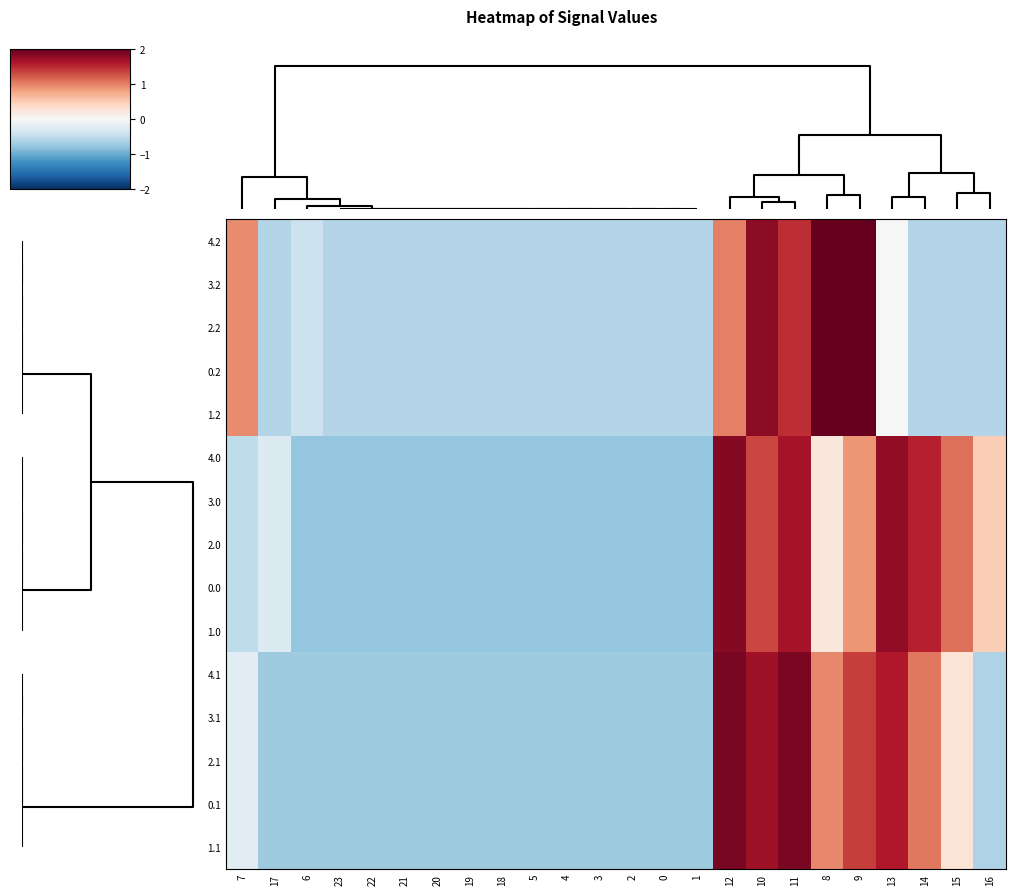

Rank the series at 23 from lowest to highest value.

4.0, 3.0, 2.0, 0.0, 1.0, 4.1, 3.1, 2.1, 0.1, 1.1, 4.2, 3.2, 2.2, 0.2, 1.2